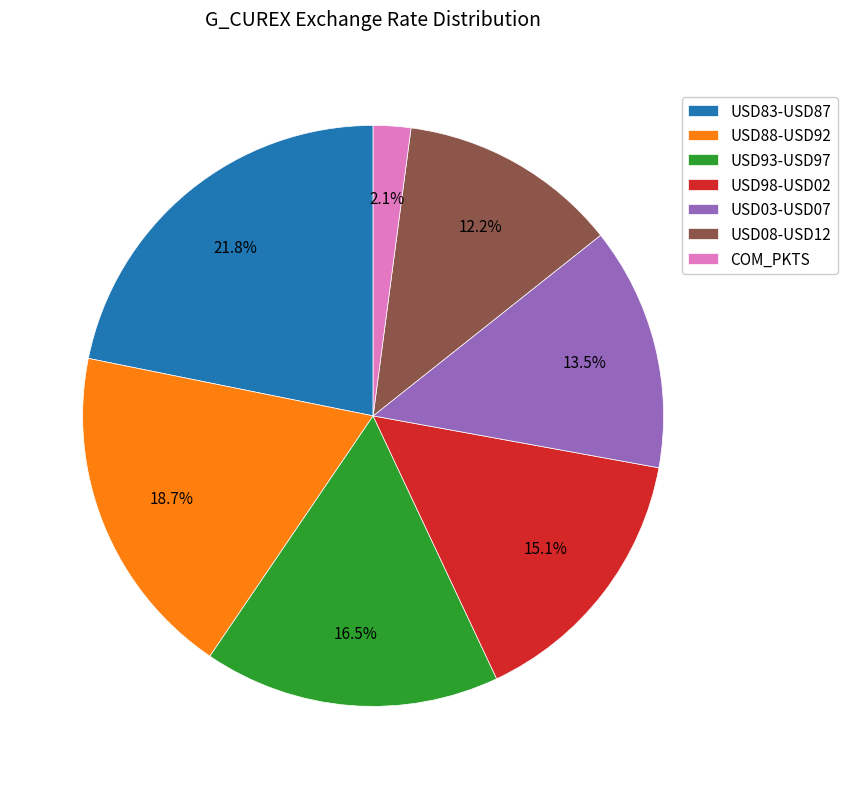

Count the number of slices in the pie.

7